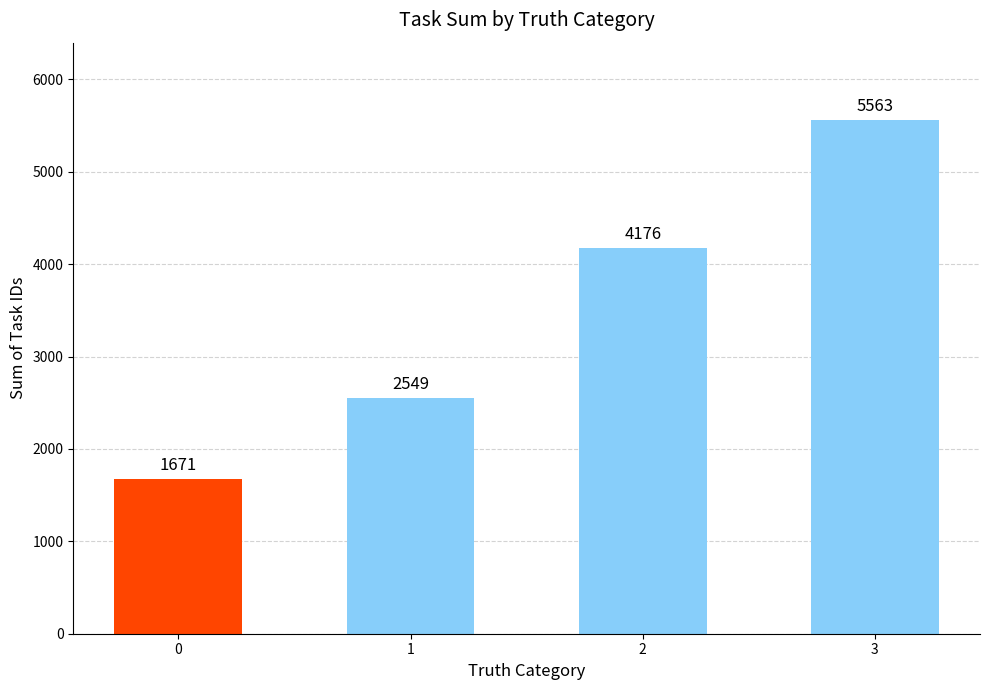

The value at 0 is 1122. True or false?

False